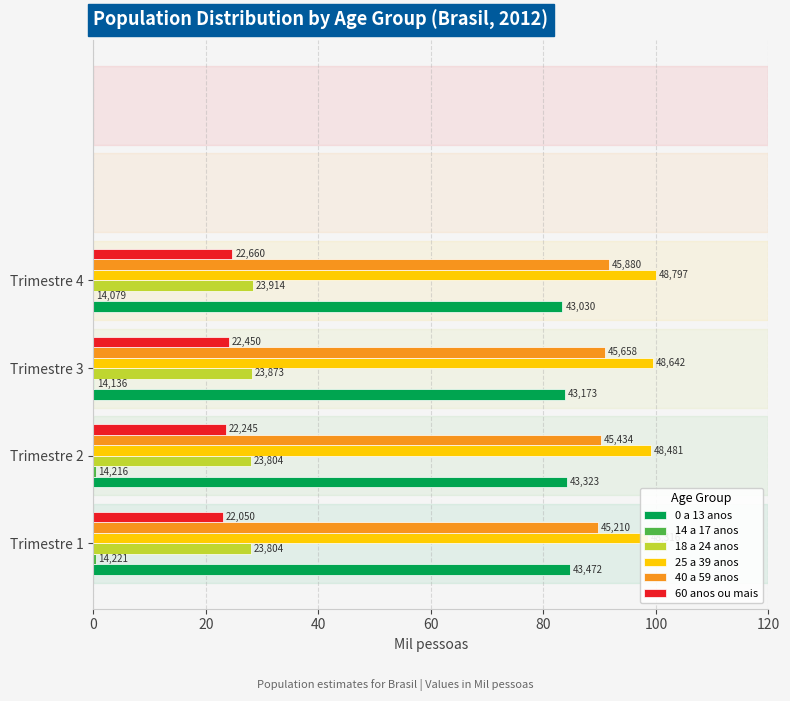

Which series has the widest spread of values?

40 a 59 anos